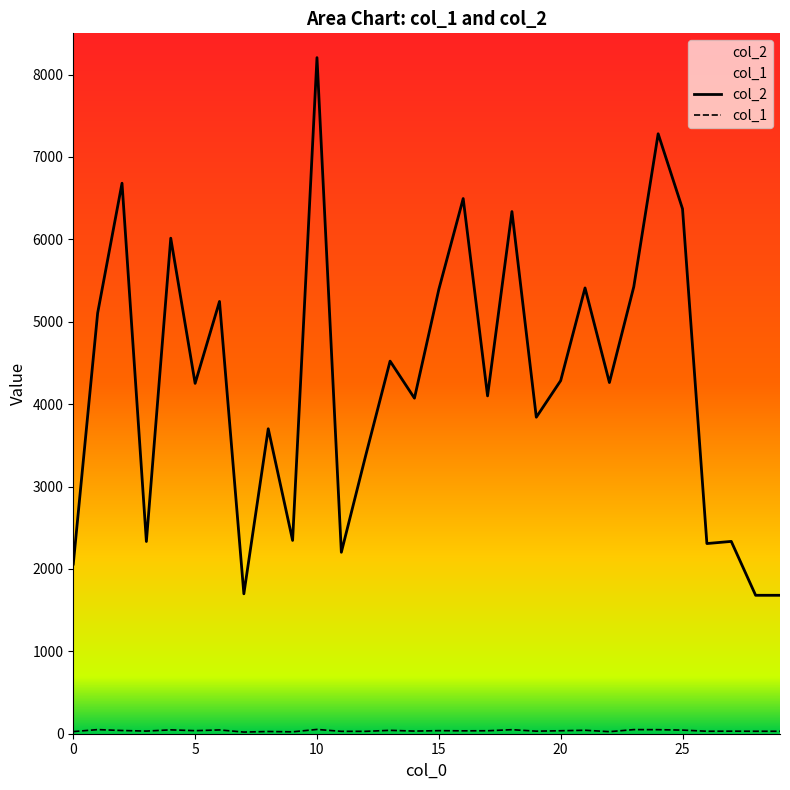

How many lines are shown in the chart?

2